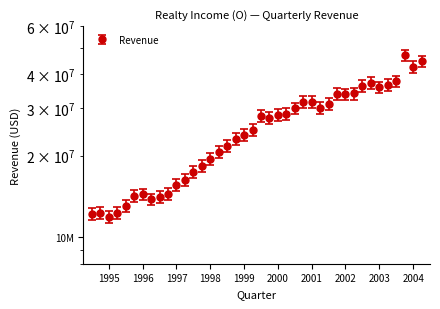

What is the difference between the maximum and minimum values?

34924000